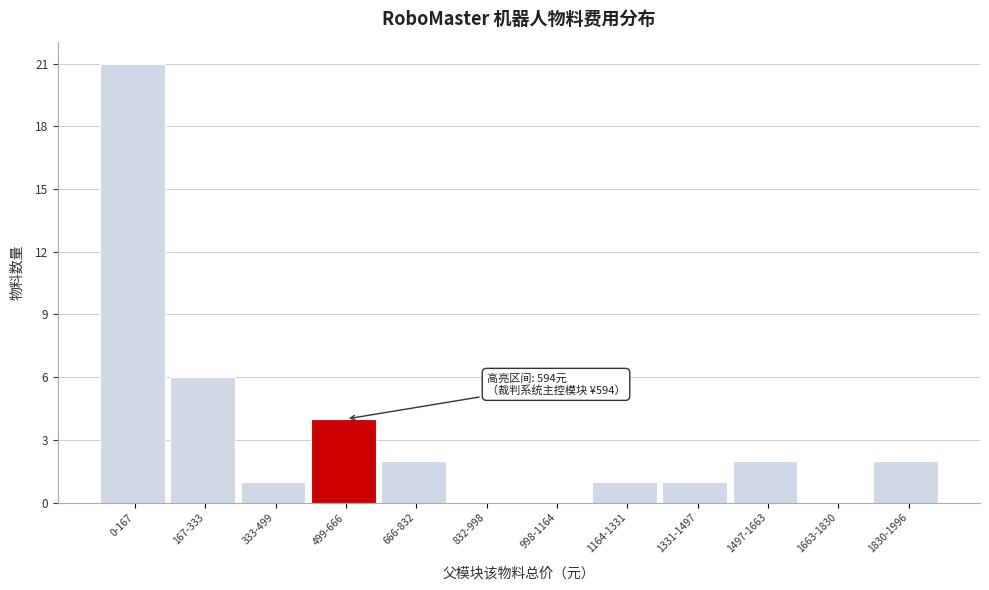

Reading right to left, extract all data points from this chart.

1830-1996=2	1663-1830=0	1497-1663=2	1331-1497=1	1164-1331=1	998-1164=0	832-998=0	666-832=2	499-666=4	333-499=1	167-333=6	0-167=21